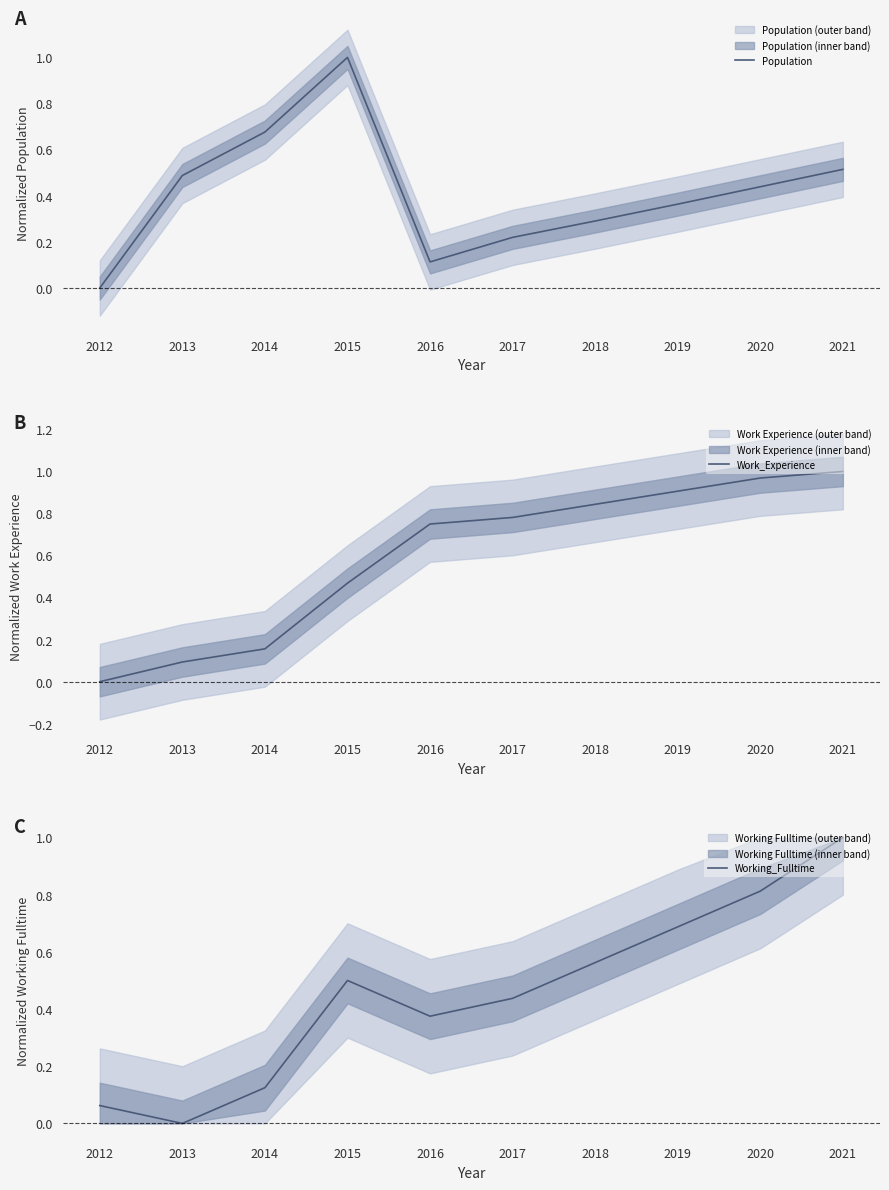

True or false: Population and Work_Experience cross at least once.

True